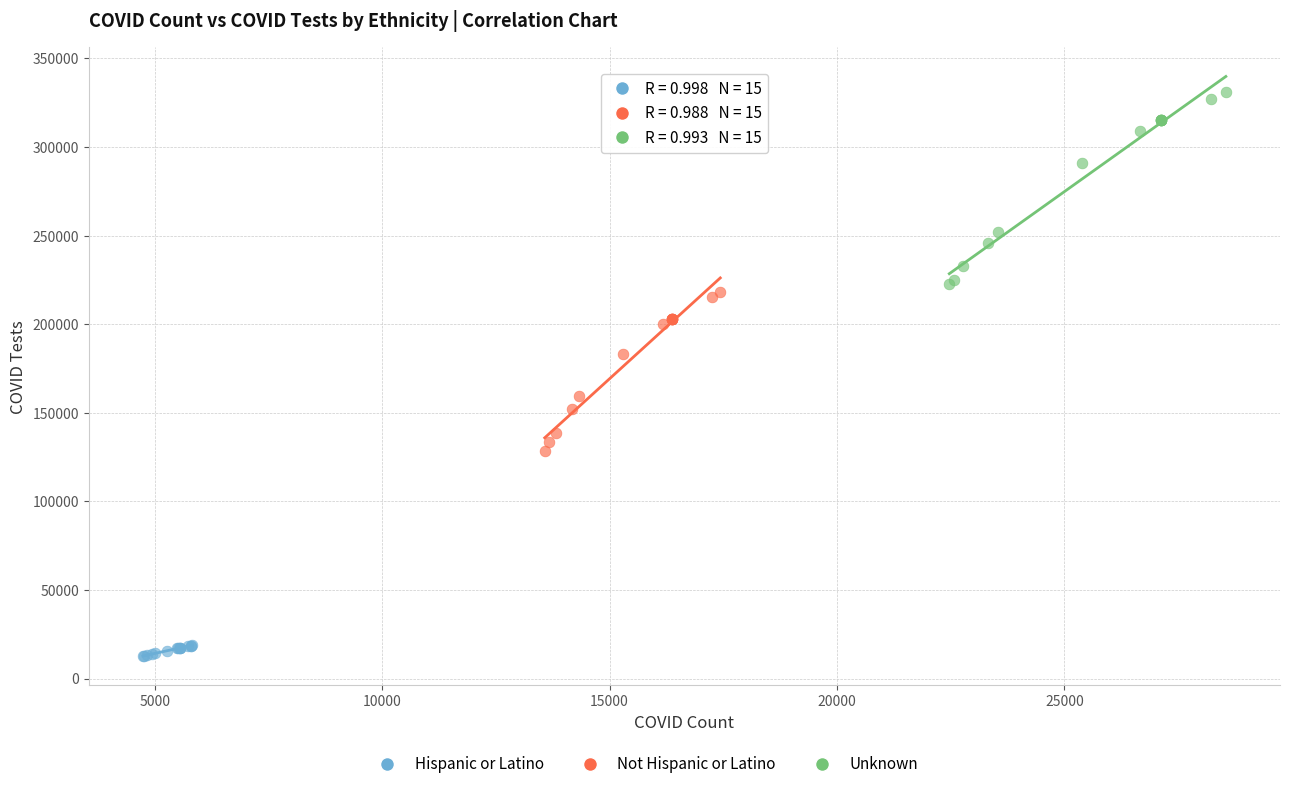

Which series has the widest spread of Y values?

Unknown